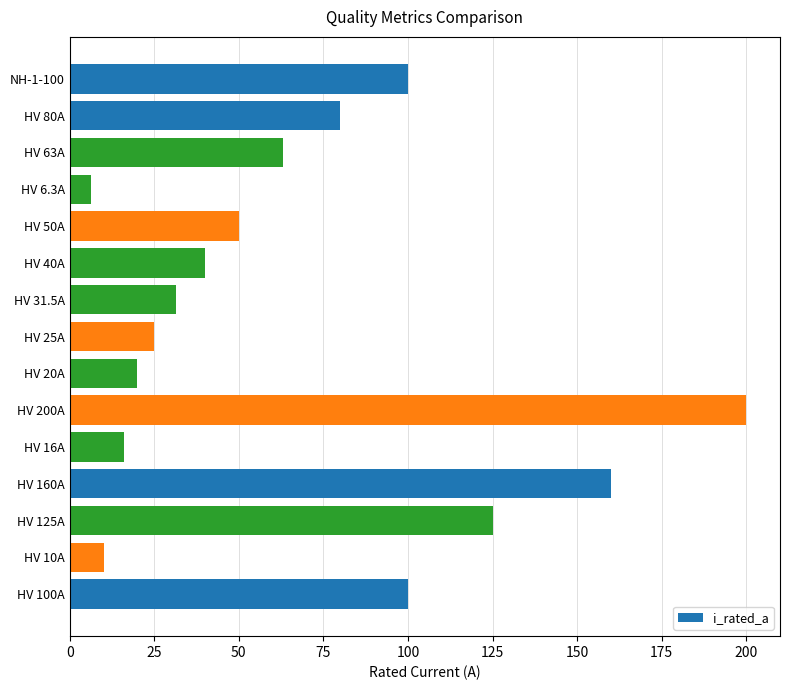

How many series are shown in this chart?

1